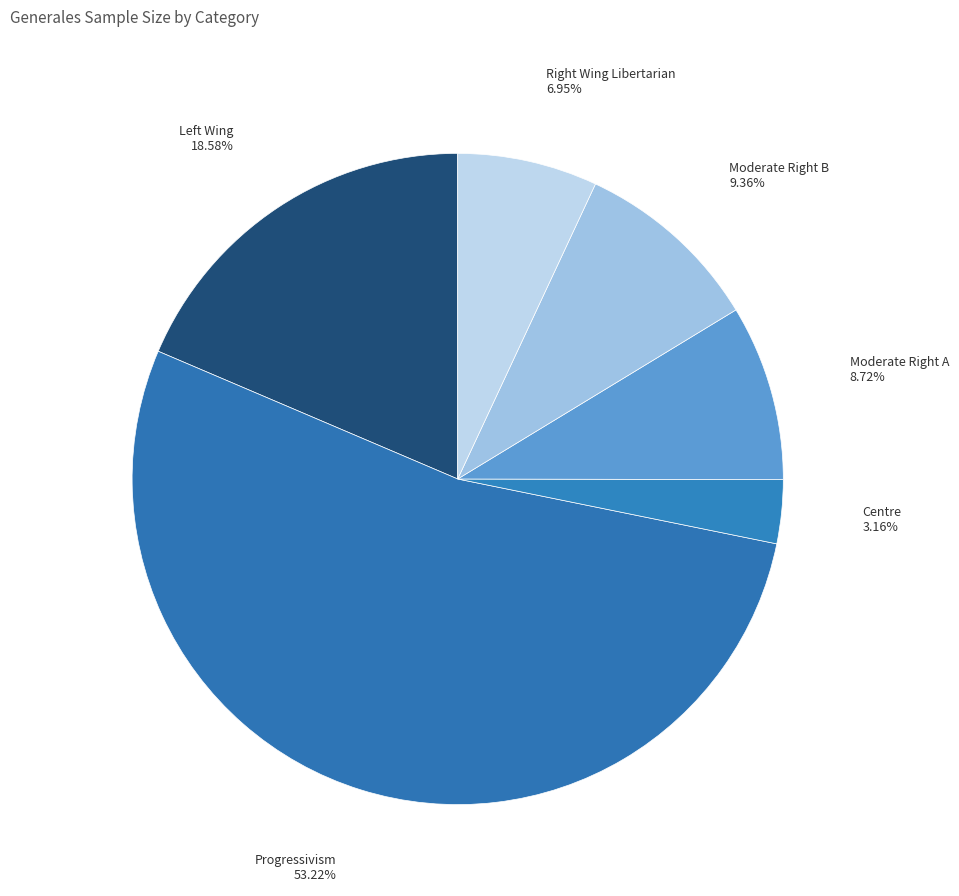

To the nearest percent, what is the average slice percentage?

17%